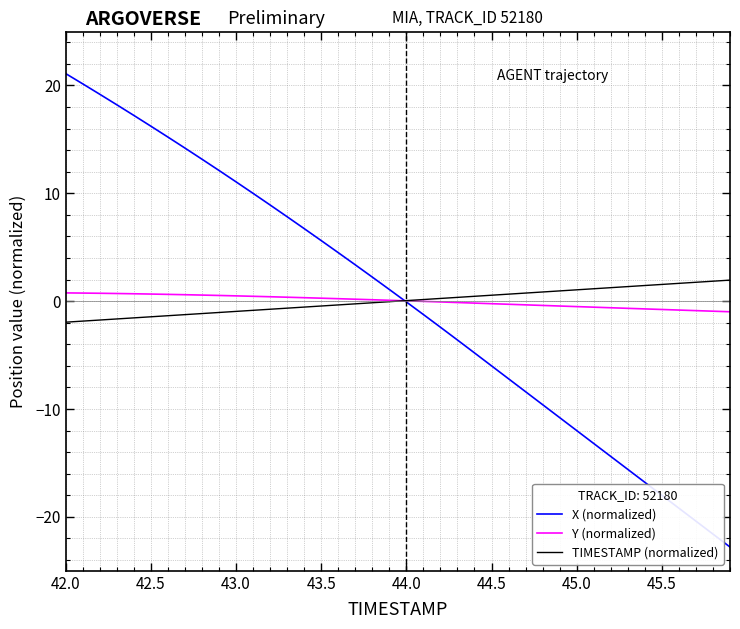

Which series has the largest range (max minus min)?

X (normalized)